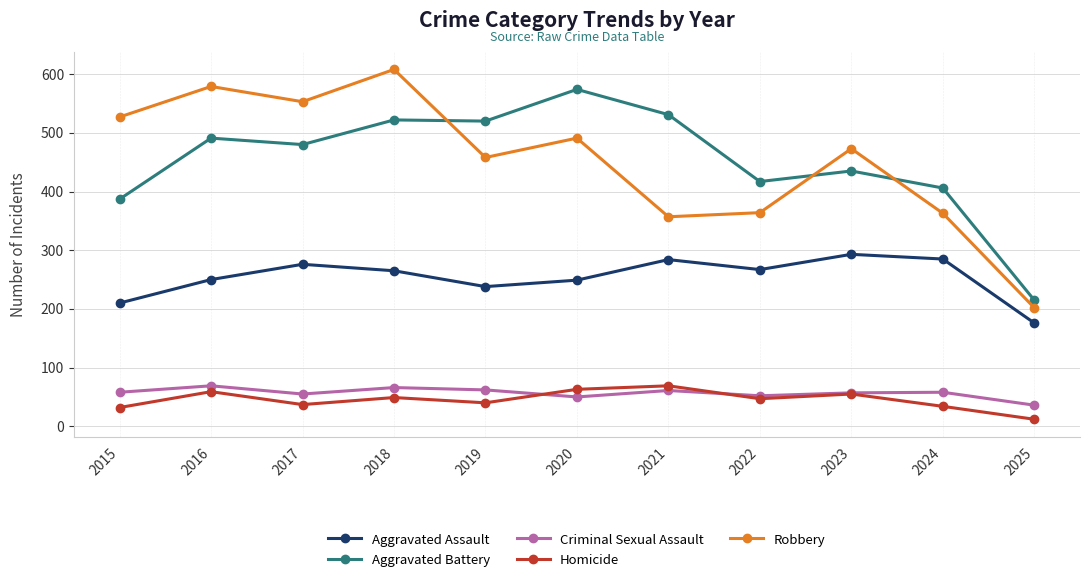

What is the value of the Criminal Sexual Assault point at the 1st from the left?

58